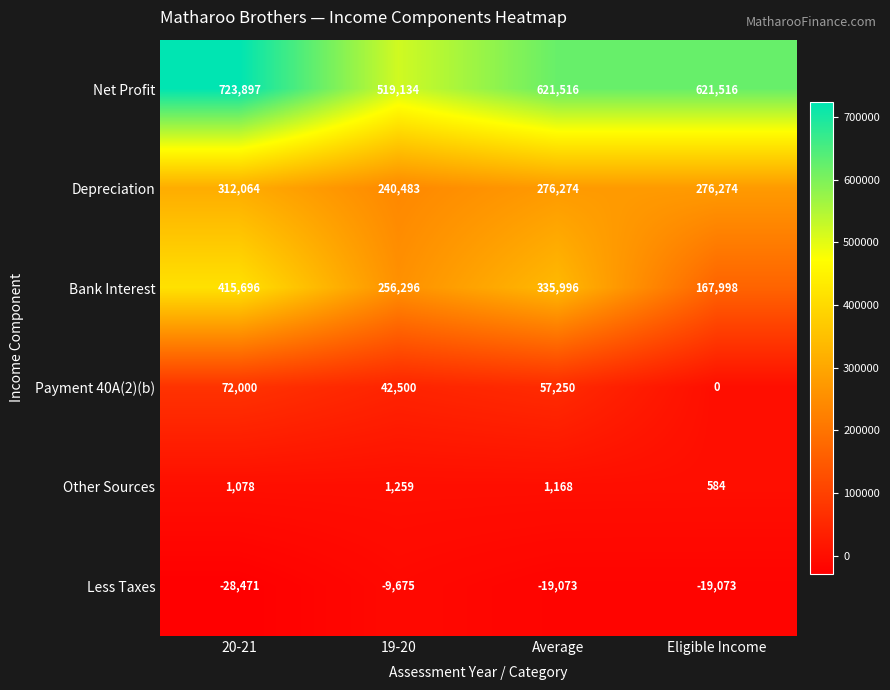

The value of Payment 40A(2)(b) at 19-20 is 42500. True or false?

True